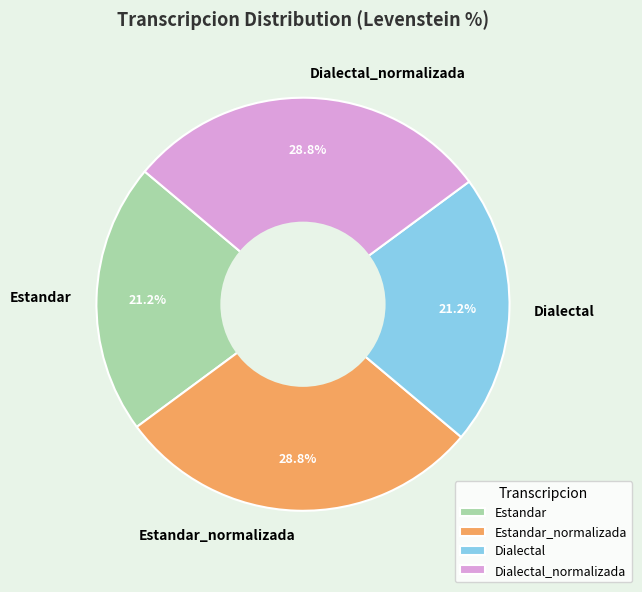

Does any single category account for the majority?

No